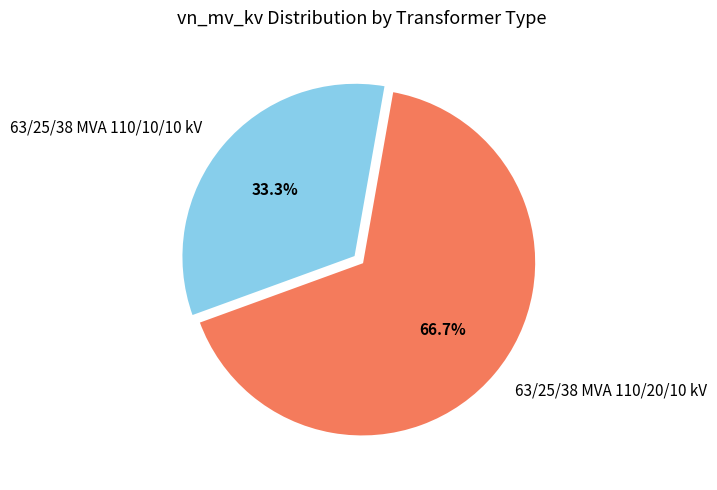

How many segments does this pie chart have?

2